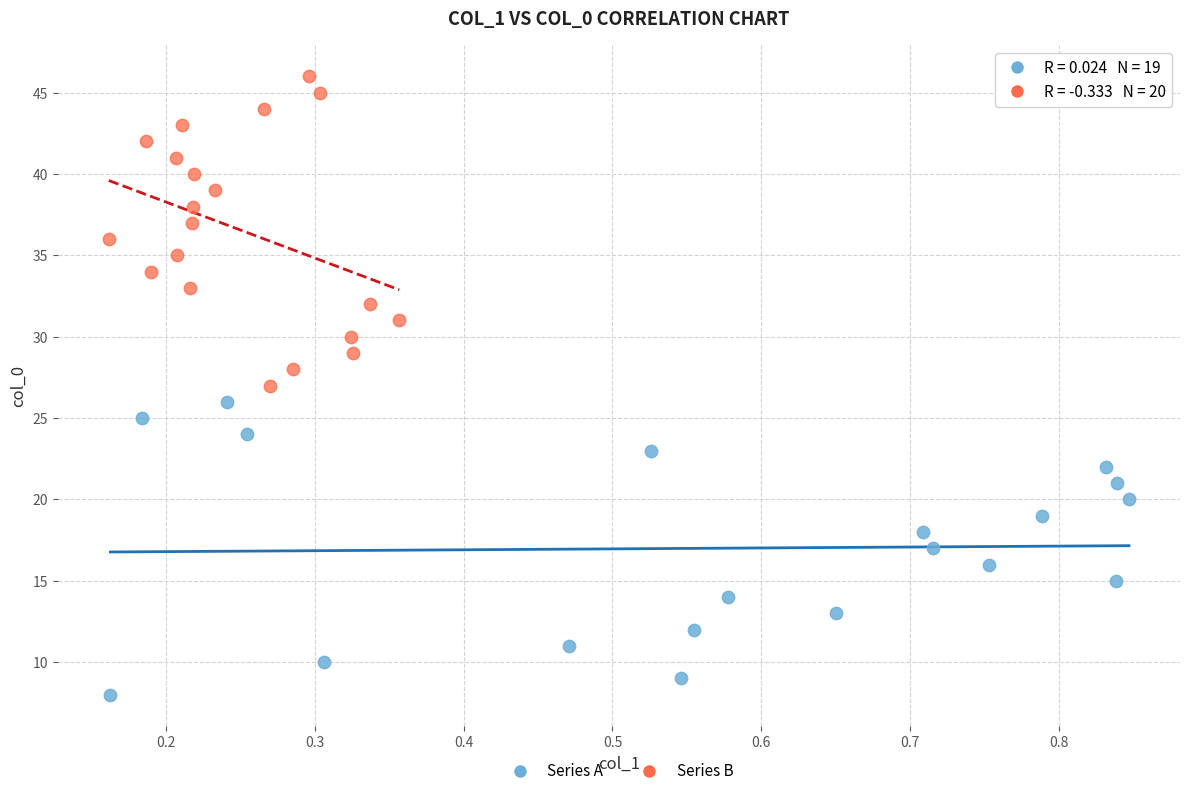

Which series contains the highest Y value?

Series B